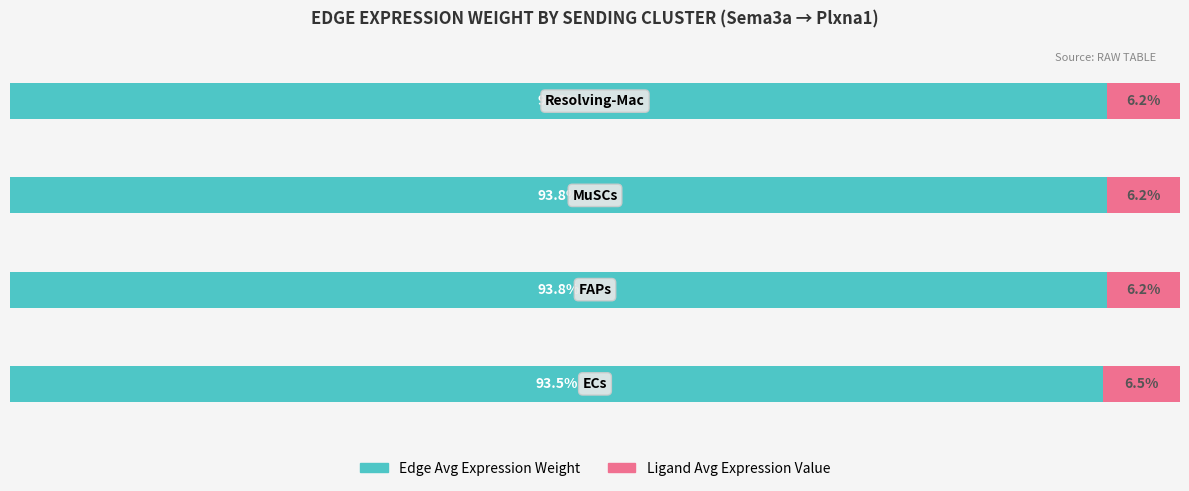

Rank the series by their maximum value, from lowest to highest.

Ligand Avg Expression Value, Edge Avg Expression Weight